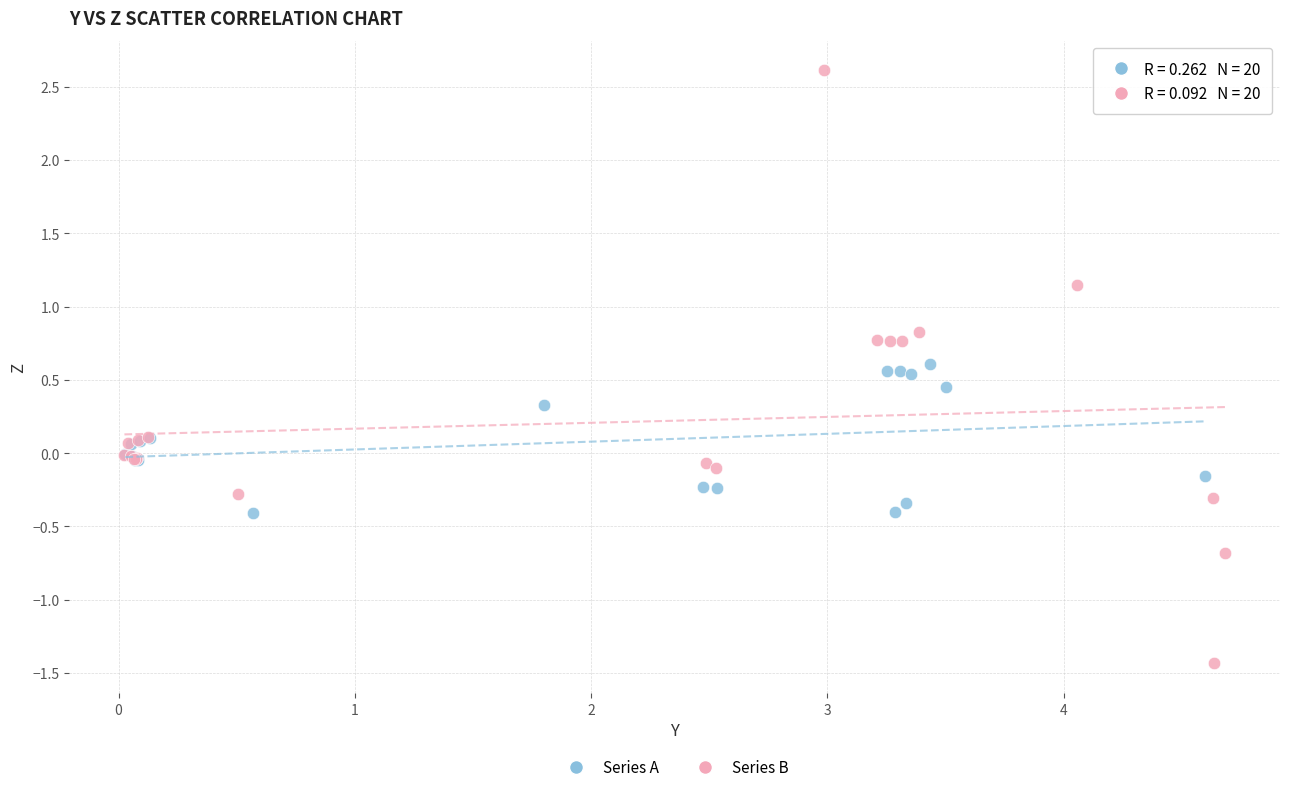

What are all the series names shown in the legend?

Series A, Series B